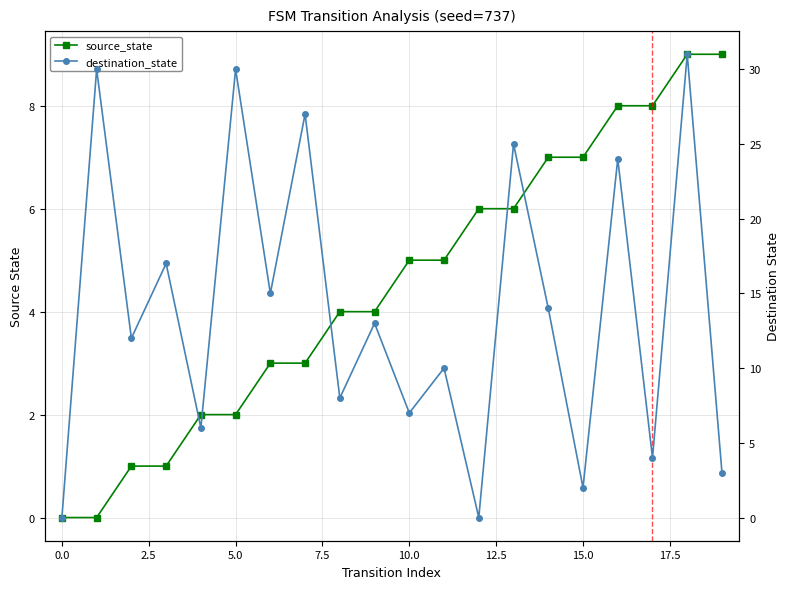

Reading left to right, transcribe all the data shown in this chart.

source_state: 0=0	1=0	2=1	3=1	4=2	5=2	6=3	7=3	8=4	9=4	10=5	11=5	12=6	13=6	14=7	15=7	16=8	17=8	18=9	19=9
destination_state: 0=0	1=30	2=12	3=17	4=6	5=30	6=15	7=27	8=8	9=13	10=7	11=10	12=0	13=25	14=14	15=2	16=24	17=4	18=31	19=3